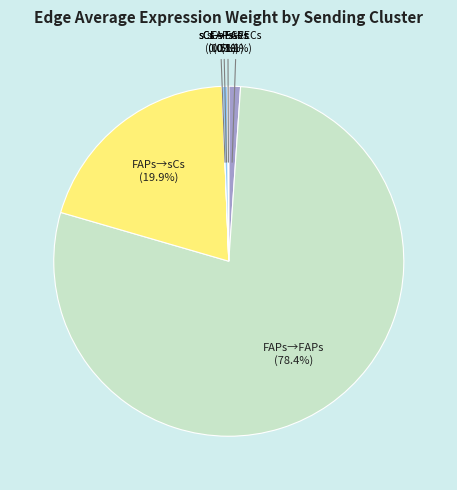

Which has a higher value, sCs→FAPs or FAPs→FAPs?

FAPs→FAPs